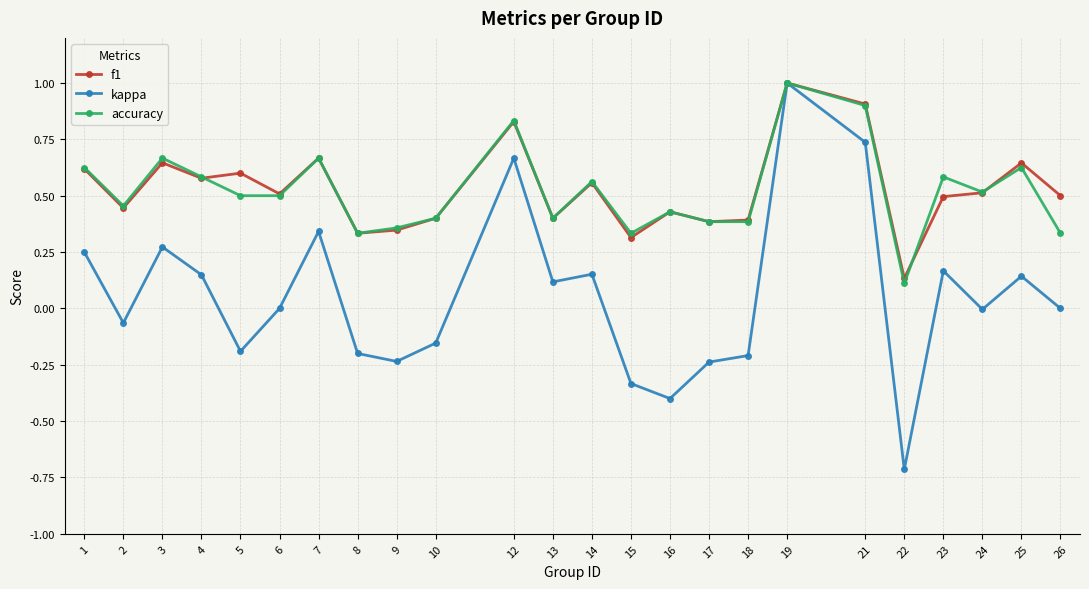

Is this an area chart (filled region under the line)?

No